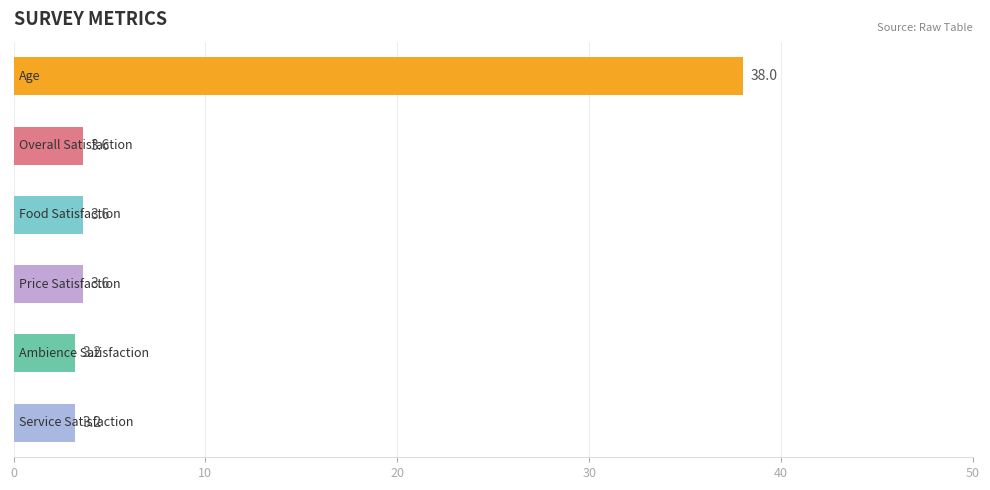

How many data points does each series have?

6